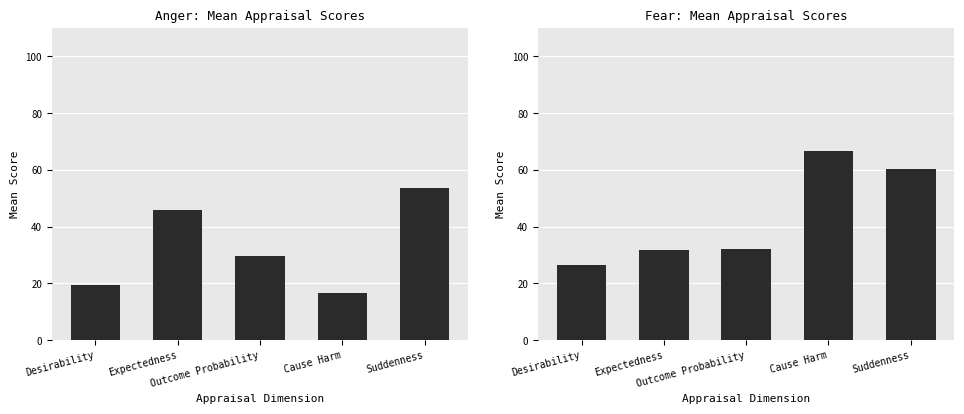

Rank the series by their average value, from highest to lowest.

Fear, Anger